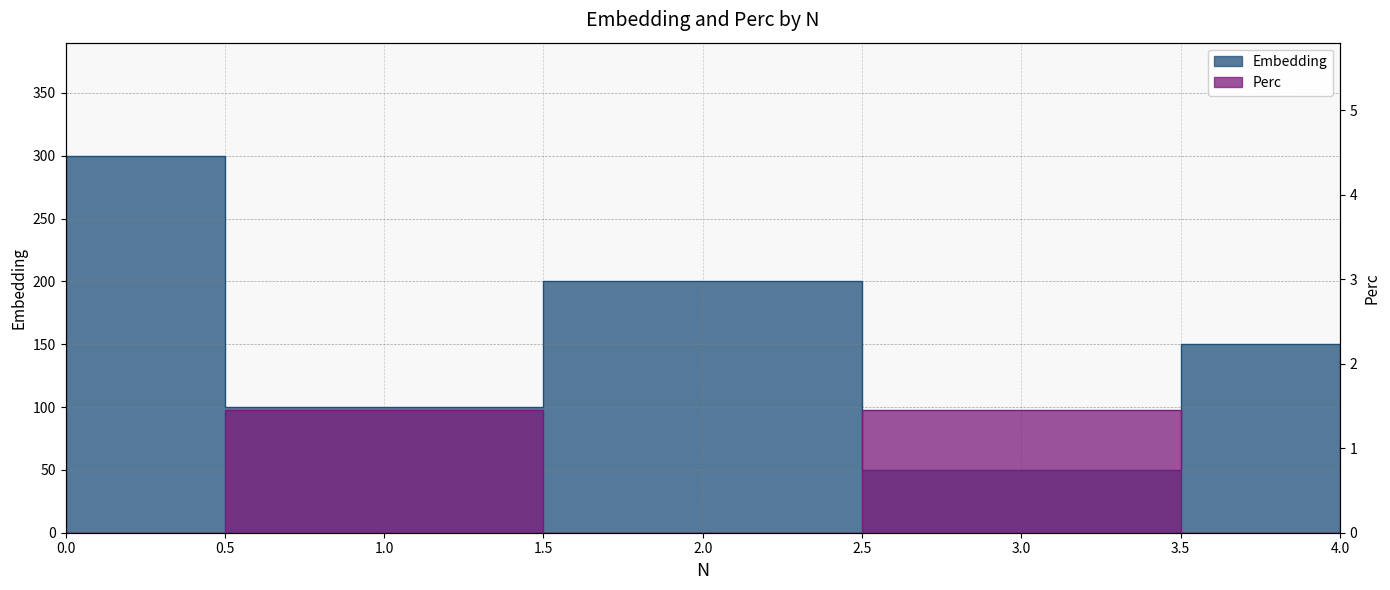

Between 1 and 3, which is larger?

1